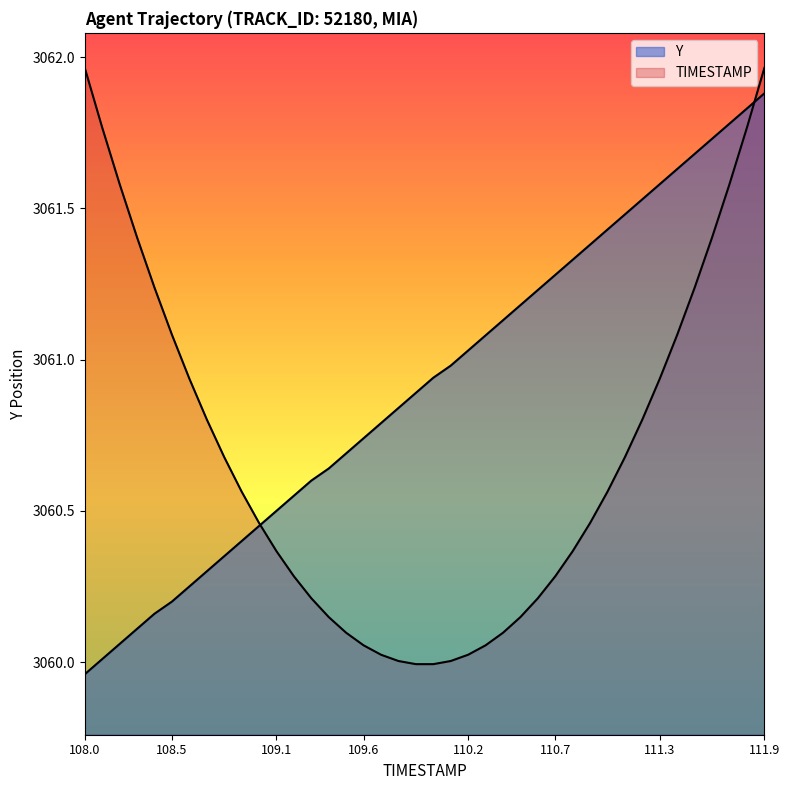

What is the average value?

3060.9